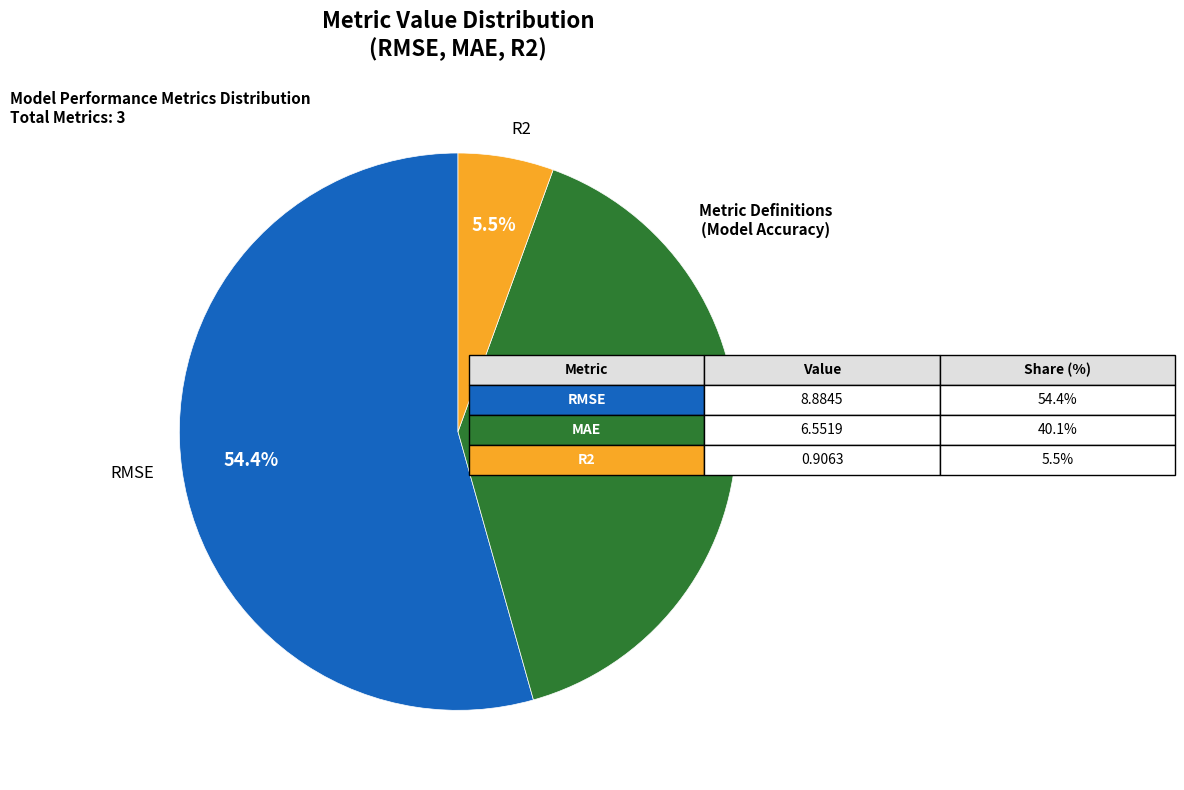

The RMSE slice represents 48% of the pie. True or false?

False